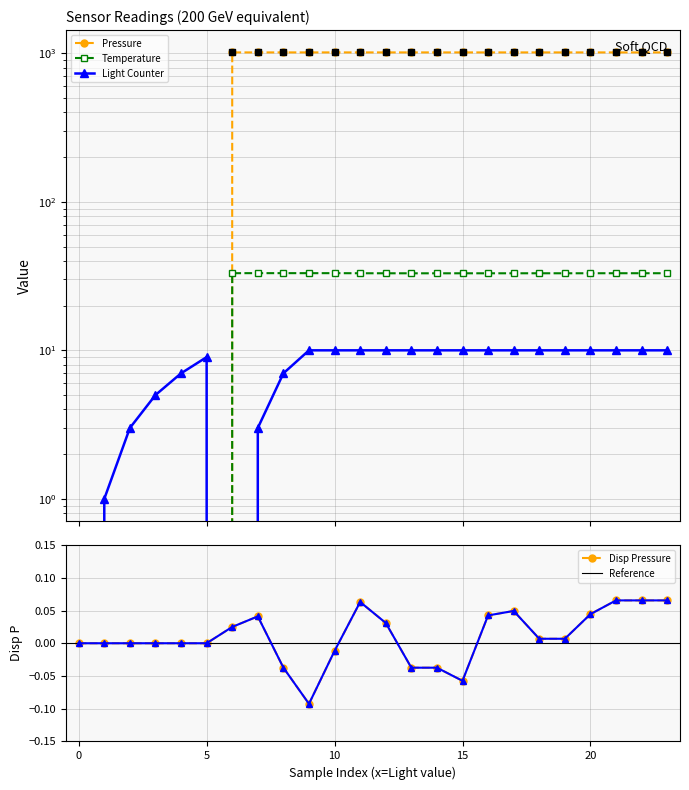

Which series has the largest total across all categories?

Pressure